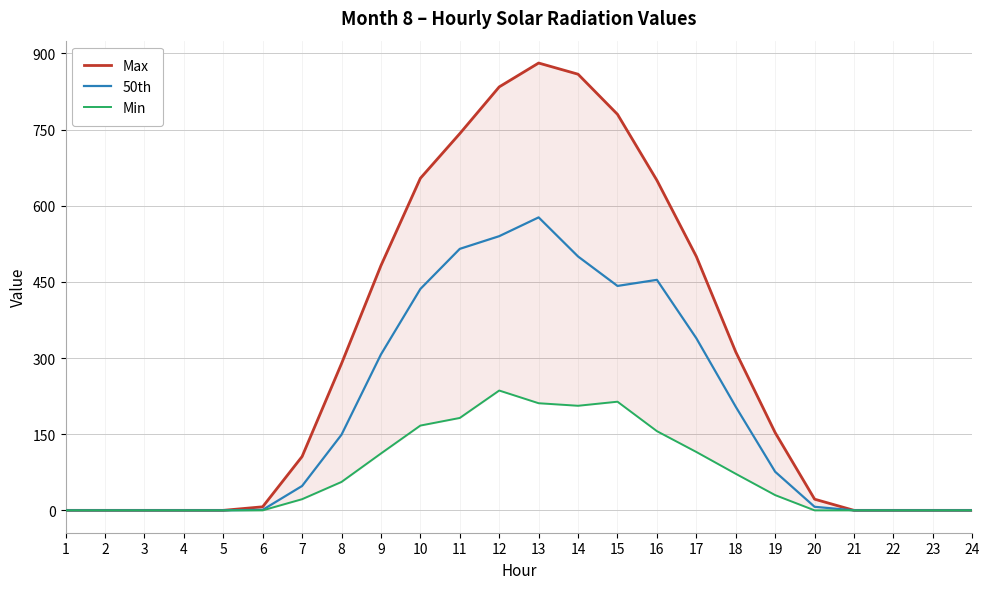

What is the value of the 50th point at the 20th from the left?

7